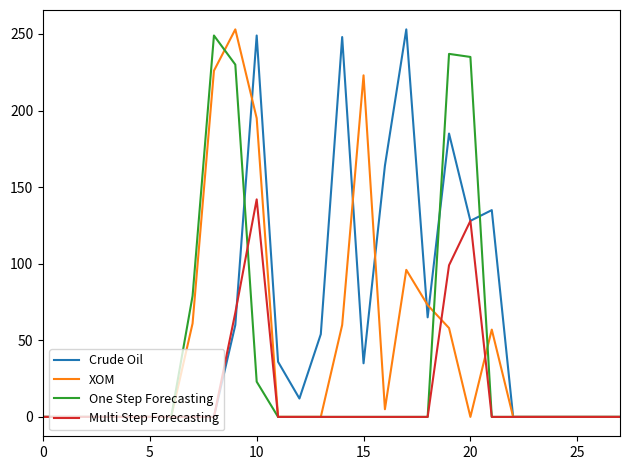

True or false: Multi Step Forecasting has more than 0 interior local peaks.

True